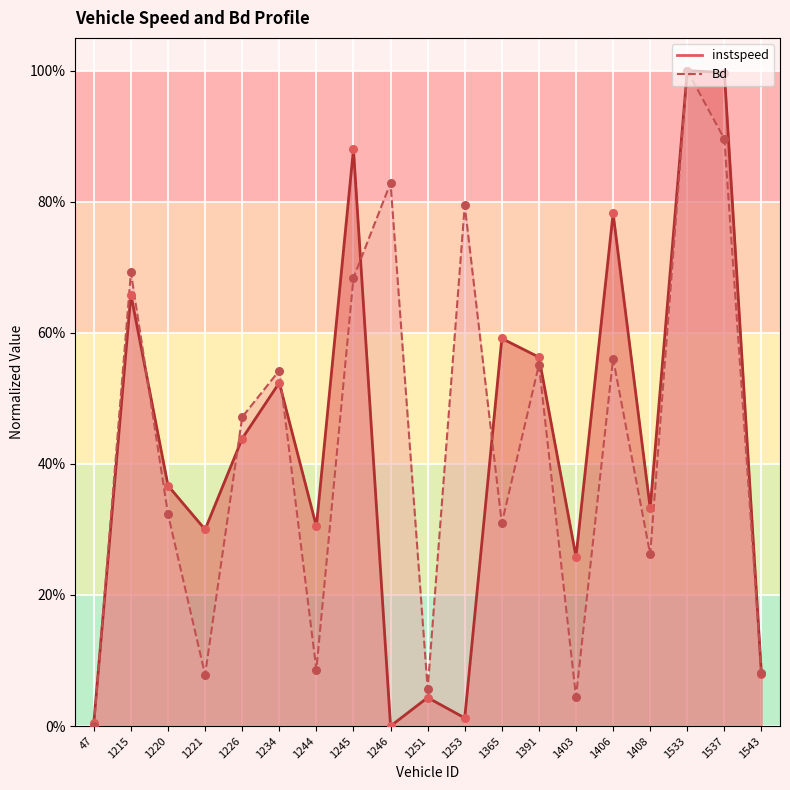

Is the value of instspeed at 1221 greater than the value of Bd at 1245?

No